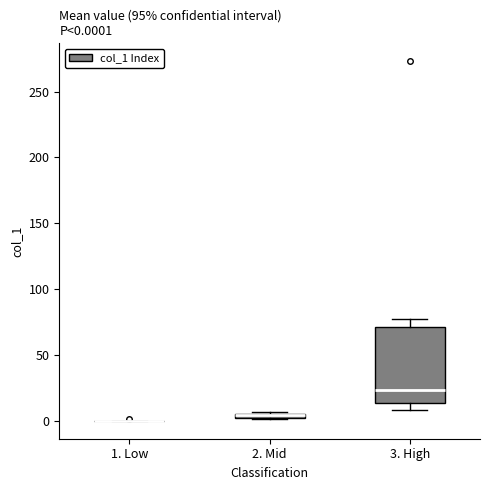

Comparing the boxes themselves (not the whiskers), which one is the tallest?

3. High